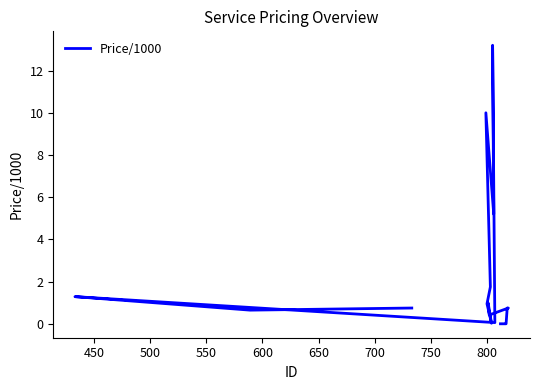

How many lines are shown in the chart?

1